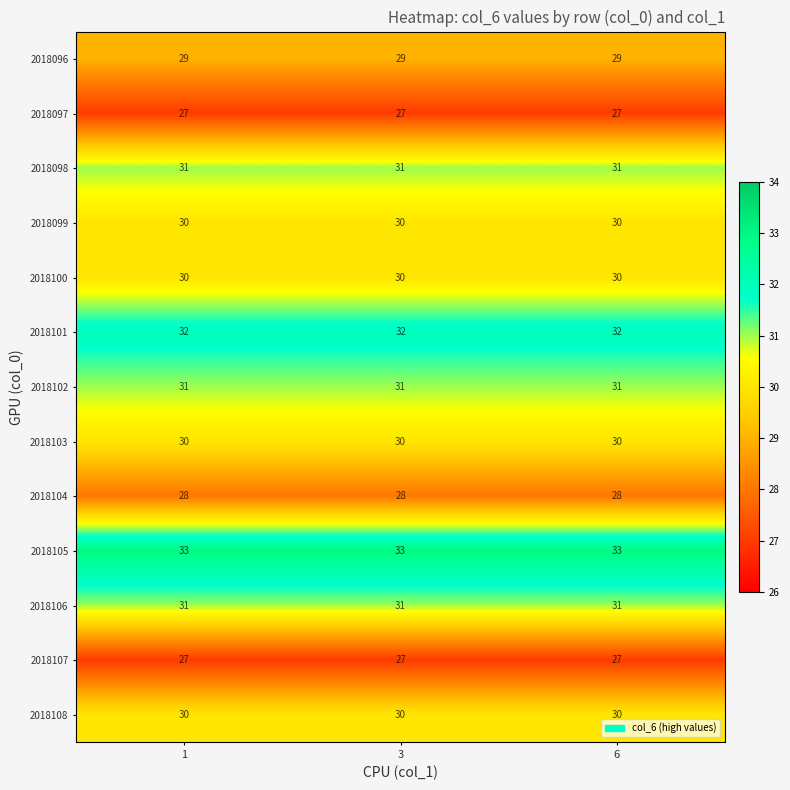

True or false: 2018098 has a value of 31 at 1.

True